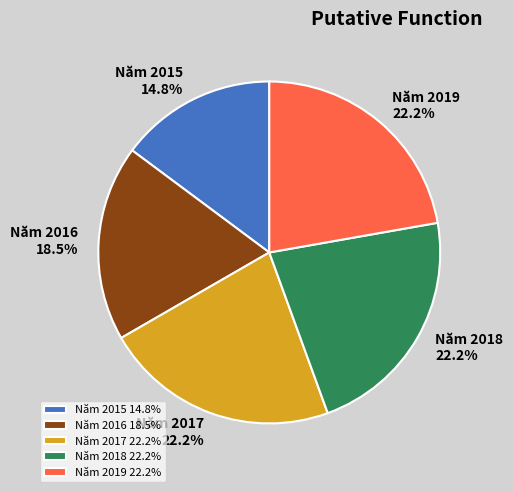

Is there a majority slice in this chart?

No